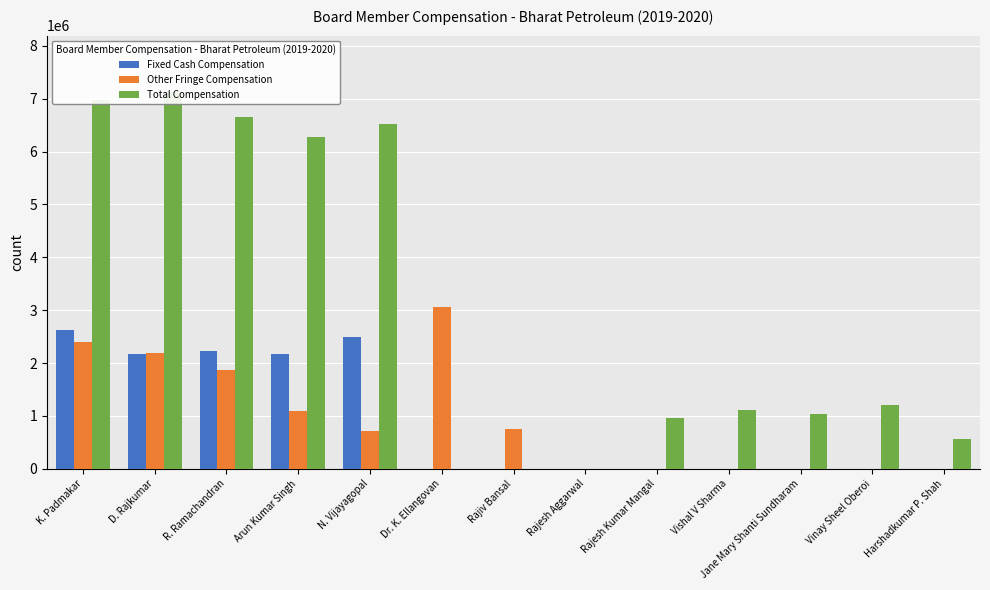

What is the difference between the Other Fringe Compensation values at N. Vijayagopal and Rajesh Kumar Mangal?

711295